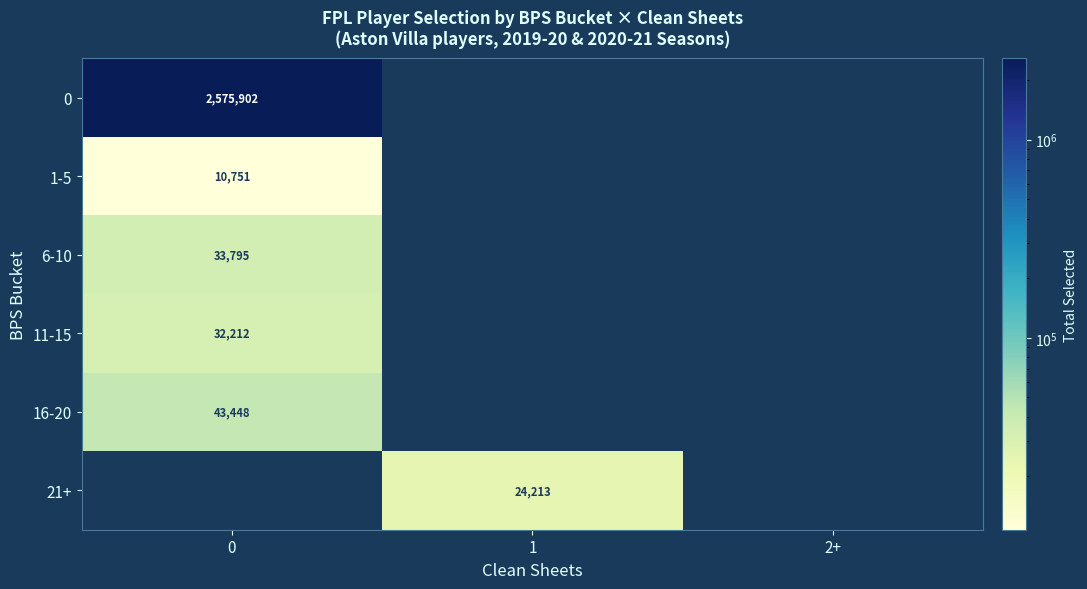

Reading right to left, transcribe all the data shown in this chart.

0: 2+=0	1=0	0=2575902
1-5: 2+=0	1=0	0=10751
6-10: 2+=0	1=0	0=33795
11-15: 2+=0	1=0	0=32212
16-20: 2+=0	1=0	0=43448
21+: 2+=0	1=24213	0=0